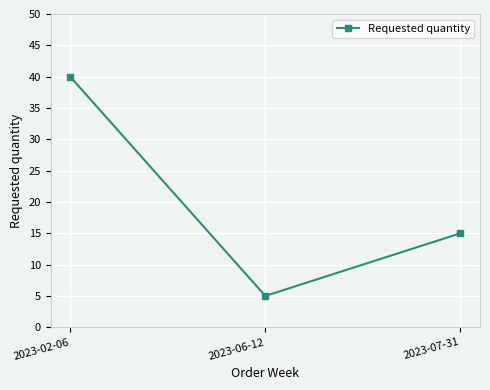

What is the average value?

20